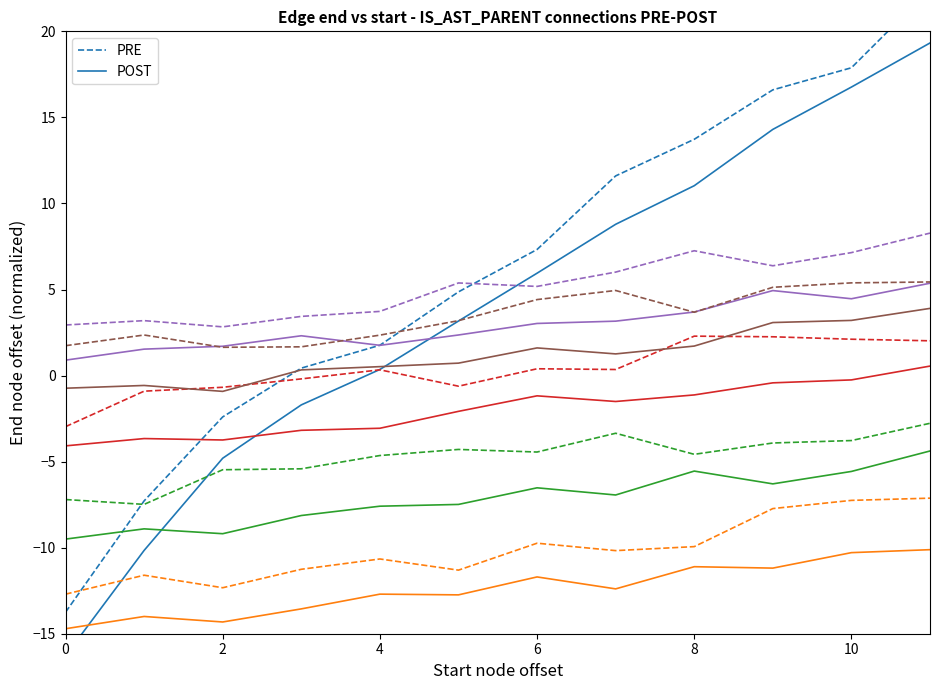

True or false: POST and PRE intersect in this chart.

False